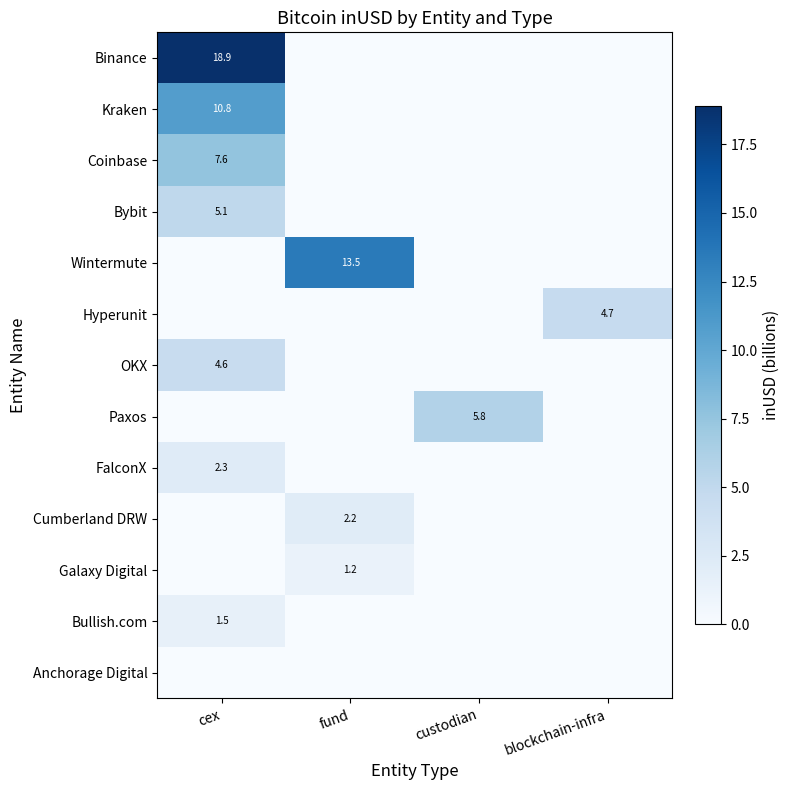

Between custodian and fund, which is larger?

custodian